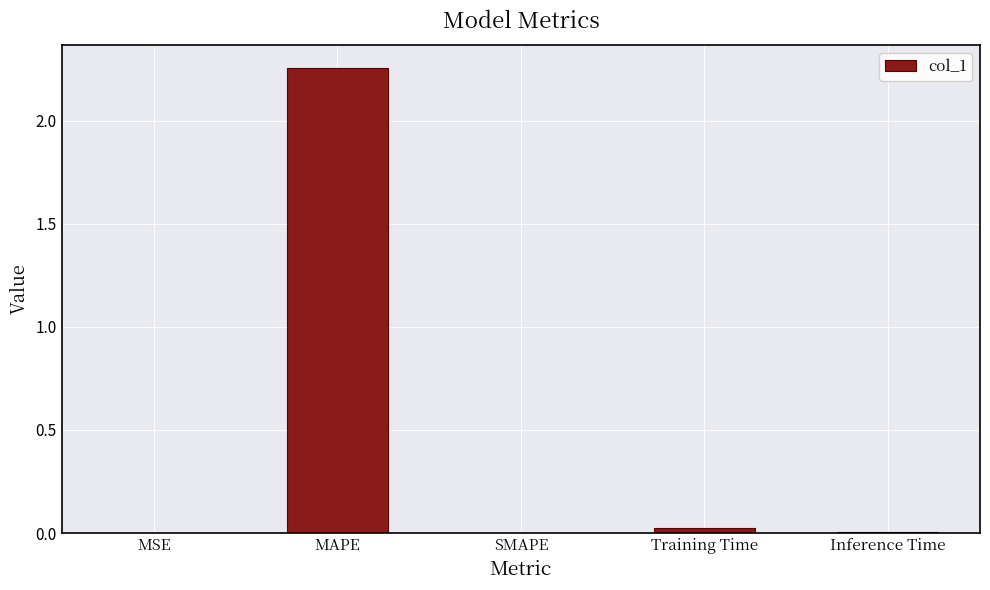

What is the change in value from MAPE to SMAPE?

-2.3